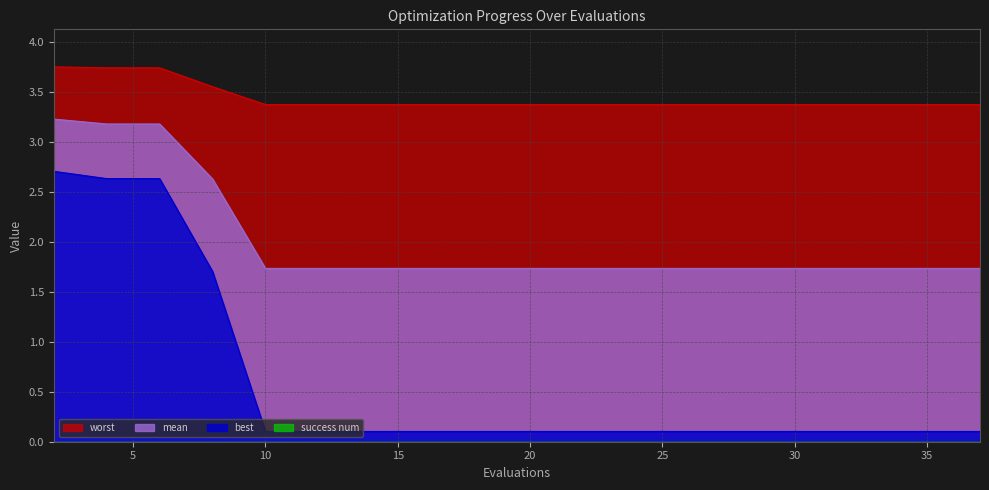

Reading left to right, transcribe all the data shown in this chart.

mean: 3.2	3.2	3.2	2.6	1.7	1.7	1.7	1.7	1.7	1.7	1.7	1.7	1.7	1.7	1.7	1.7	1.7	1.7	1.7	1.7
best: 2.7	2.6	2.6	1.7	0.1	0.1	0.1	0.1	0.1	0.1	0.1	0.1	0.1	0.1	0.1	0.1	0.1	0.1	0.1	0.1
worst: 3.8	3.7	3.7	3.6	3.4	3.4	3.4	3.4	3.4	3.4	3.4	3.4	3.4	3.4	3.4	3.4	3.4	3.4	3.4	3.4